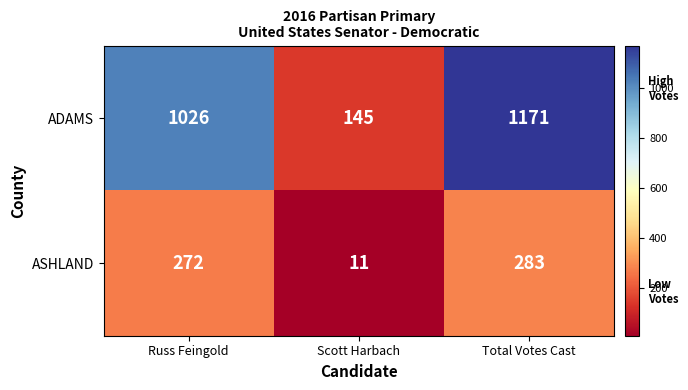

What is the maximum value shown in the chart?

1171